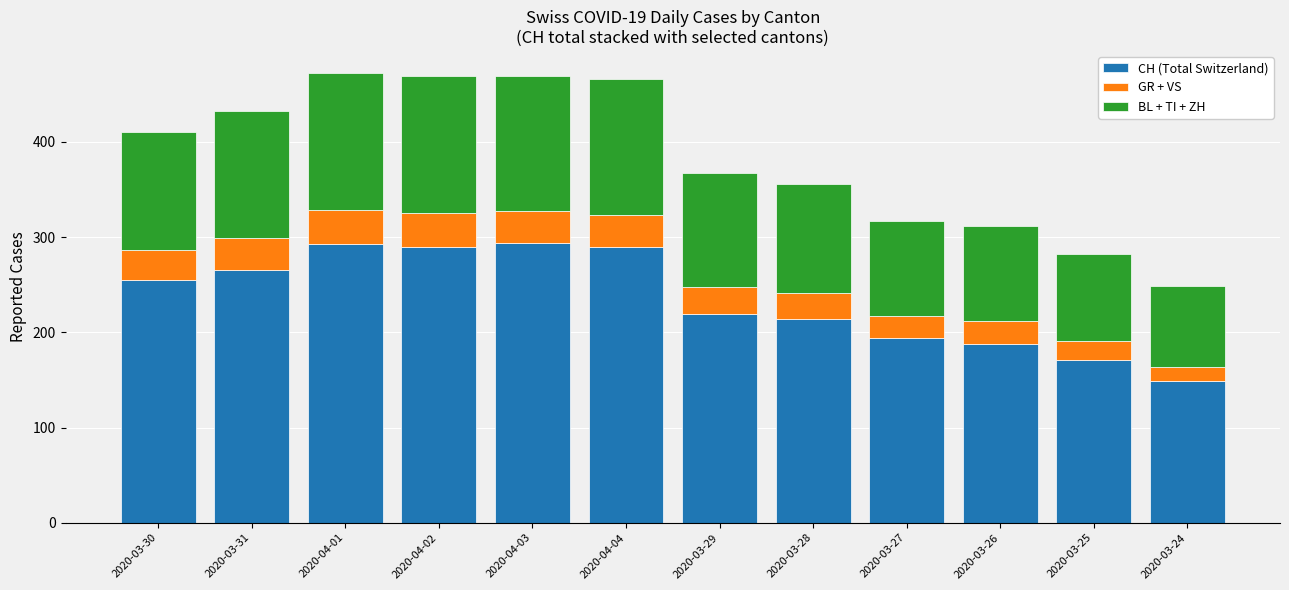

What is the sum of the CH (Total Switzerland) values at 2020-03-25 and 2020-03-31?

437